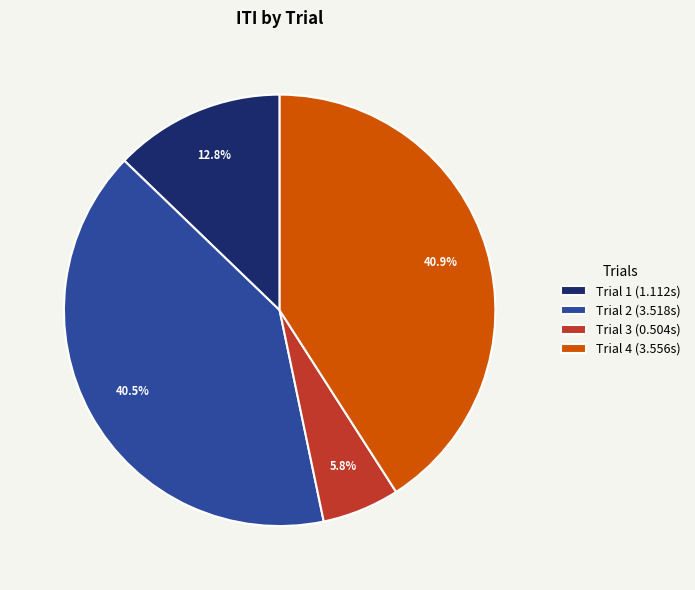

Is Trial 2 the majority of the pie?

No